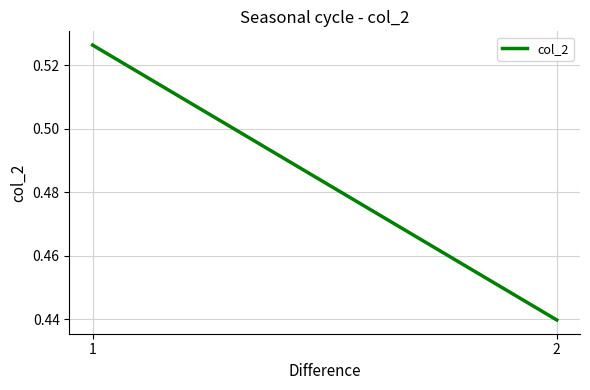

How many lines are shown in the chart?

1